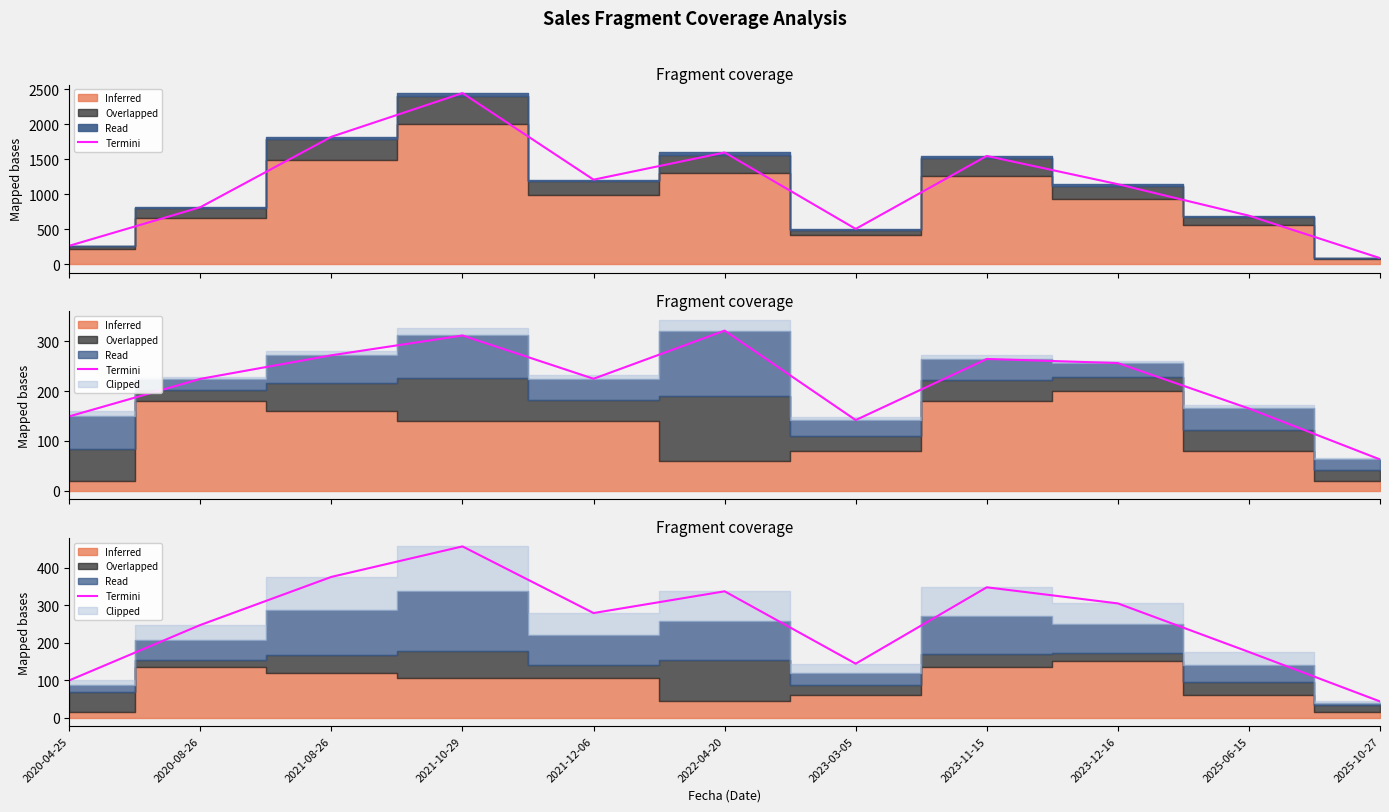

At which category does the data reach its first local valley?

2021-12-06